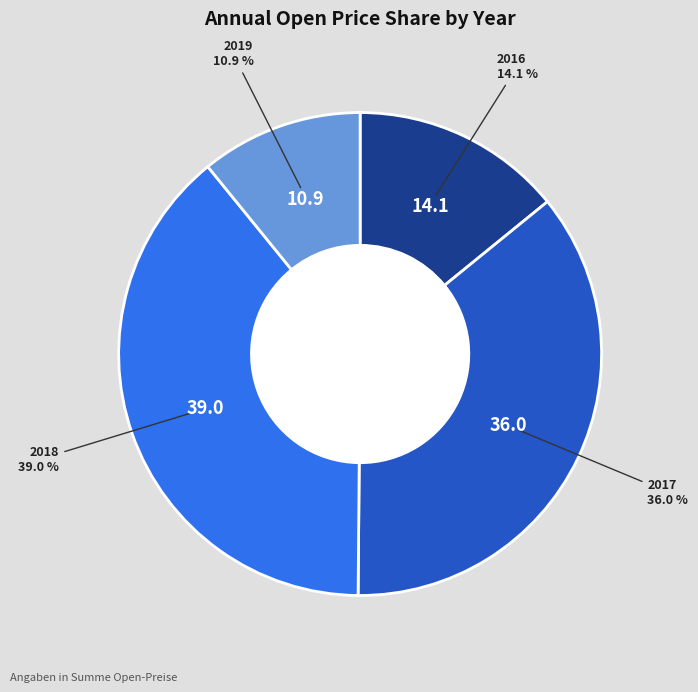

Is there a majority slice in this chart?

No